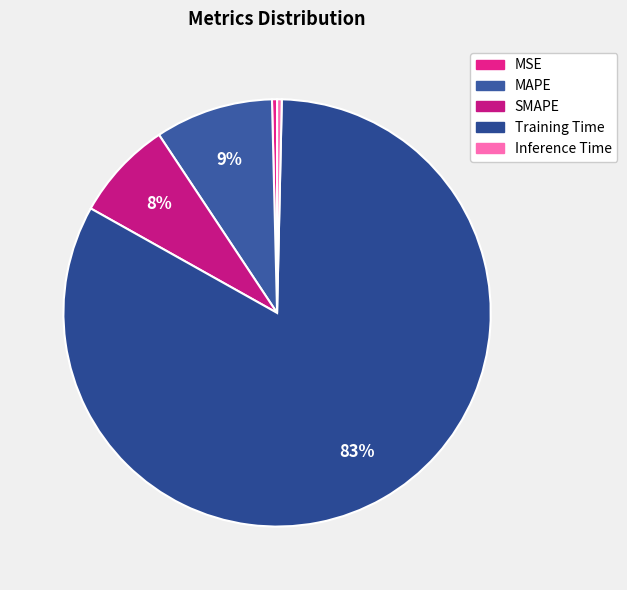

How many slices are in this pie chart?

5